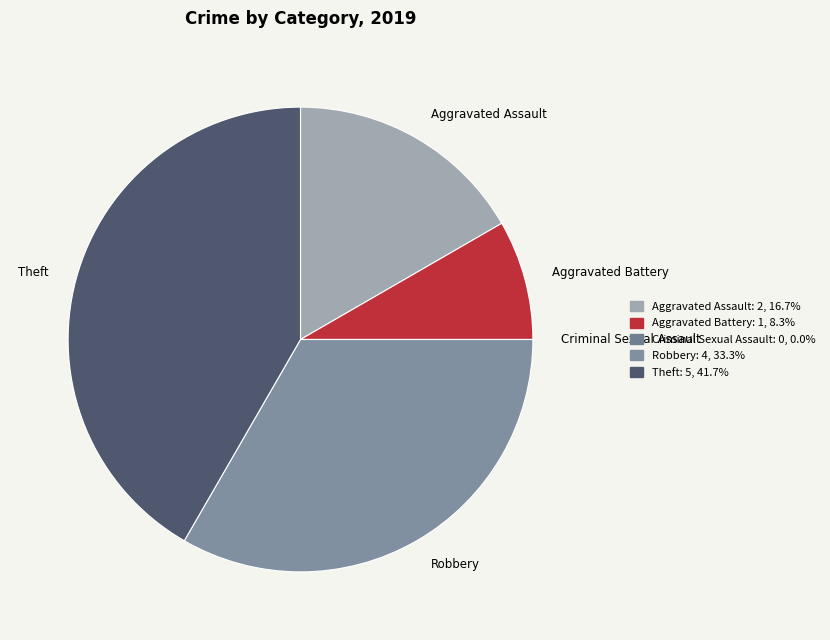

Does Aggravated Assault represent more than half of the total?

No